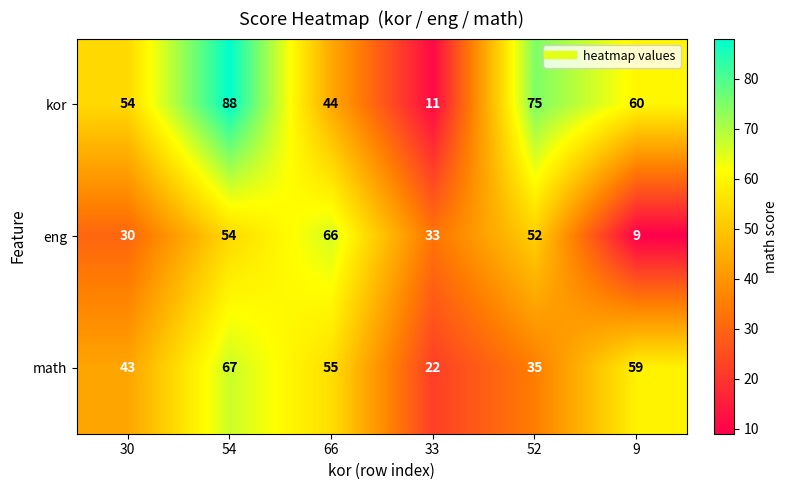

What is the difference between the kor values at 9 and 52?

15